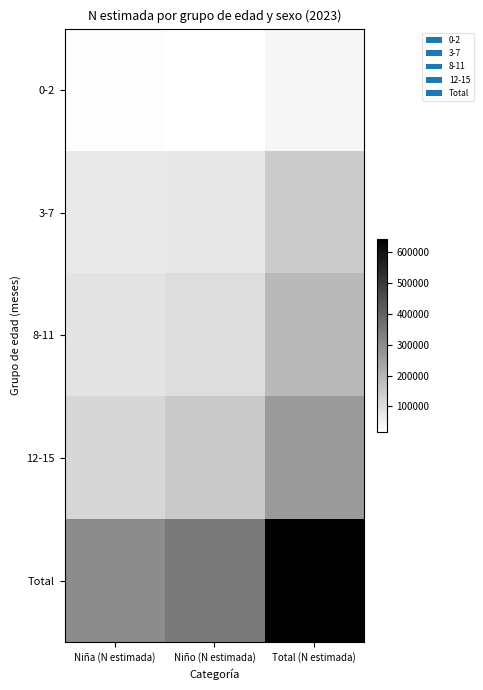

Reading left to right, extract all data points from this chart.

0-2: Niña (N estimada)=23436	Niño (N estimada)=17265	Total (N estimada)=40701
3-7: Niña (N estimada)=71804	Niño (N estimada)=73510	Total (N estimada)=145314
8-11: Niña (N estimada)=88044	Niño (N estimada)=101973	Total (N estimada)=190017
12-15: Niña (N estimada)=115866	Niño (N estimada)=150347	Total (N estimada)=266212
Total: Niña (N estimada)=299151	Niño (N estimada)=343094	Total (N estimada)=642245